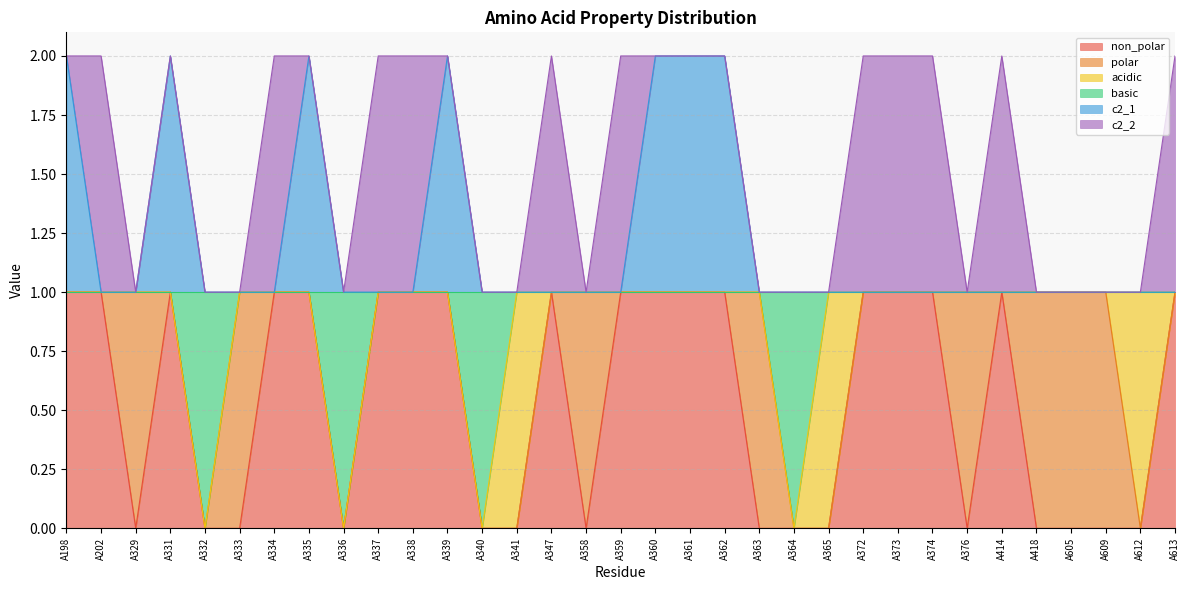

What is the difference between the highest and lowest values at A418?

1